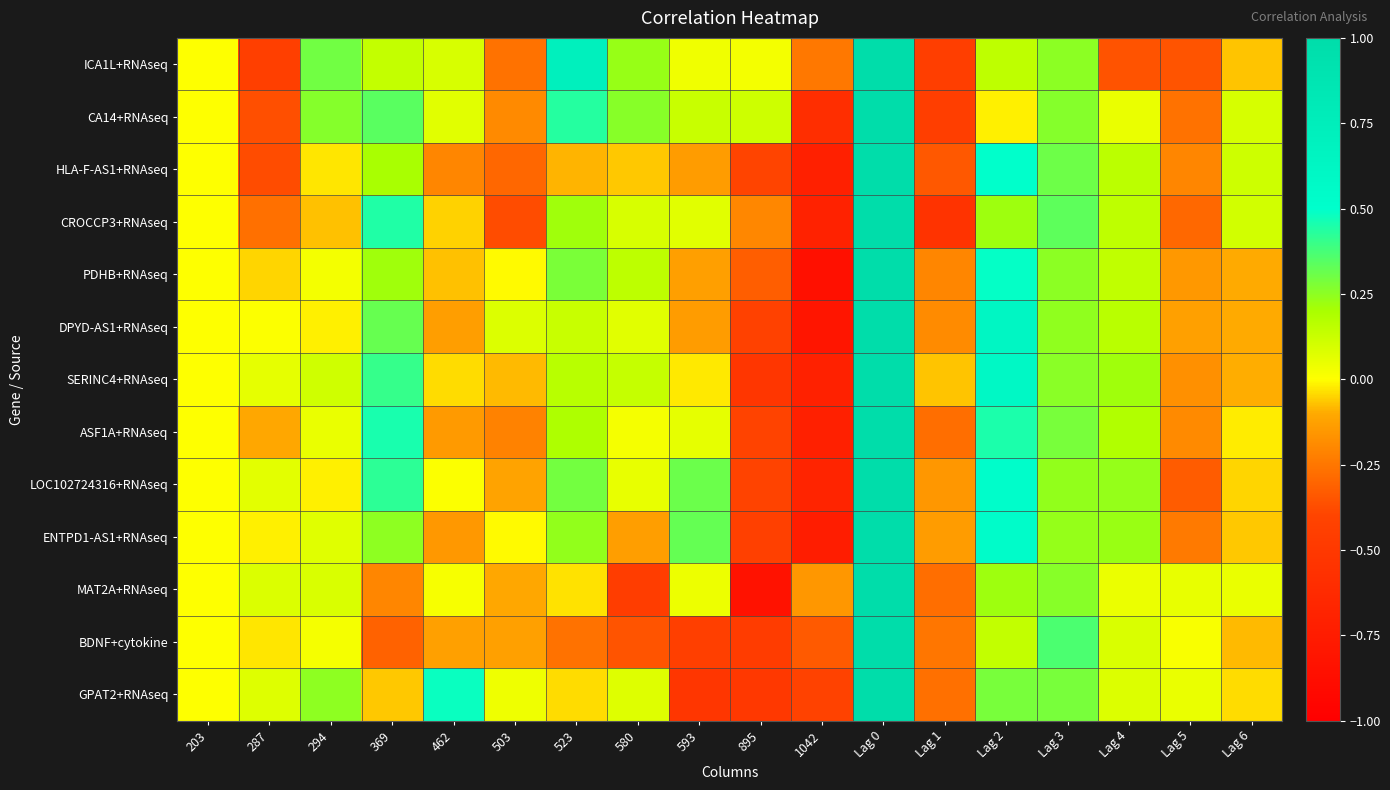

Reading right to left, list all the values displayed in this chart.

ICA1L+RNAseq: Lag 6=-0.1	Lag 5=-0.3	Lag 4=-0.4	Lag 3=0.3	Lag 2=0.1	Lag 1=-0.4	Lag 0=1.0	1042=-0.2	895=0.0	593=0.0	580=0.2	523=0.7	503=-0.3	462=0.1	369=0.1	294=0.3	287=-0.4	203=0.0
CA14+RNAseq: Lag 6=0.1	Lag 5=-0.3	Lag 4=0.1	Lag 3=0.3	Lag 2=-0.0	Lag 1=-0.5	Lag 0=1.0	1042=-0.6	895=0.1	593=0.1	580=0.3	523=0.4	503=-0.2	462=0.1	369=0.3	294=0.3	287=-0.4	203=0.0
HLA-F-AS1+RNAseq: Lag 6=0.1	Lag 5=-0.2	Lag 4=0.2	Lag 3=0.3	Lag 2=0.5	Lag 1=-0.3	Lag 0=1.0	1042=-0.7	895=-0.4	593=-0.1	580=-0.1	523=-0.1	503=-0.3	462=-0.2	369=0.2	294=-0.0	287=-0.4	203=0.0
CROCCP3+RNAseq: Lag 6=0.1	Lag 5=-0.3	Lag 4=0.2	Lag 3=0.3	Lag 2=0.2	Lag 1=-0.5	Lag 0=1.0	1042=-0.7	895=-0.2	593=0.1	580=0.1	523=0.2	503=-0.4	462=-0.1	369=0.4	294=-0.1	287=-0.3	203=0.0
PDHB+RNAseq: Lag 6=-0.1	Lag 5=-0.2	Lag 4=0.1	Lag 3=0.3	Lag 2=0.5	Lag 1=-0.2	Lag 0=1.0	1042=-0.8	895=-0.3	593=-0.1	580=0.2	523=0.3	503=-0.0	462=-0.1	369=0.2	294=0.0	287=-0.0	203=0.0
DPYD-AS1+RNAseq: Lag 6=-0.1	Lag 5=-0.1	Lag 4=0.2	Lag 3=0.2	Lag 2=0.6	Lag 1=-0.2	Lag 0=1.0	1042=-0.8	895=-0.4	593=-0.1	580=0.1	523=0.1	503=0.1	462=-0.1	369=0.3	294=-0.0	287=0.0	203=0.0
SERINC4+RNAseq: Lag 6=-0.1	Lag 5=-0.2	Lag 4=0.2	Lag 3=0.3	Lag 2=0.6	Lag 1=-0.1	Lag 0=1.0	1042=-0.7	895=-0.5	593=-0.0	580=0.1	523=0.2	503=-0.1	462=-0.0	369=0.4	294=0.1	287=0.1	203=0.0
ASF1A+RNAseq: Lag 6=-0.0	Lag 5=-0.2	Lag 4=0.2	Lag 3=0.3	Lag 2=0.4	Lag 1=-0.3	Lag 0=1.0	1042=-0.7	895=-0.4	593=0.1	580=0.0	523=0.2	503=-0.2	462=-0.1	369=0.5	294=0.1	287=-0.1	203=0.0
LOC102724316+RNAseq: Lag 6=-0.0	Lag 5=-0.3	Lag 4=0.2	Lag 3=0.2	Lag 2=0.5	Lag 1=-0.2	Lag 0=1.0	1042=-0.7	895=-0.4	593=0.3	580=0.1	523=0.3	503=-0.1	462=0.0	369=0.4	294=-0.0	287=0.1	203=0.0
ENTPD1-AS1+RNAseq: Lag 6=-0.1	Lag 5=-0.2	Lag 4=0.2	Lag 3=0.2	Lag 2=0.5	Lag 1=-0.1	Lag 0=1.0	1042=-0.7	895=-0.4	593=0.3	580=-0.1	523=0.2	503=-0.0	462=-0.1	369=0.2	294=0.1	287=-0.0	203=0.0
MAT2A+RNAseq: Lag 6=0.0	Lag 5=0.1	Lag 4=0.0	Lag 3=0.3	Lag 2=0.2	Lag 1=-0.3	Lag 0=1.0	1042=-0.2	895=-0.8	593=0.0	580=-0.5	523=-0.0	503=-0.1	462=0.0	369=-0.2	294=0.1	287=0.1	203=0.0
BDNF+cytokine: Lag 6=-0.1	Lag 5=0.0	Lag 4=0.1	Lag 3=0.4	Lag 2=0.1	Lag 1=-0.3	Lag 0=1.0	1042=-0.3	895=-0.5	593=-0.4	580=-0.3	523=-0.3	503=-0.1	462=-0.1	369=-0.3	294=0.0	287=-0.0	203=0.0
GPAT2+RNAseq: Lag 6=-0.0	Lag 5=0.0	Lag 4=0.1	Lag 3=0.3	Lag 2=0.3	Lag 1=-0.3	Lag 0=1.0	1042=-0.4	895=-0.5	593=-0.5	580=0.1	523=-0.0	503=0.0	462=0.5	369=-0.1	294=0.2	287=0.1	203=0.0